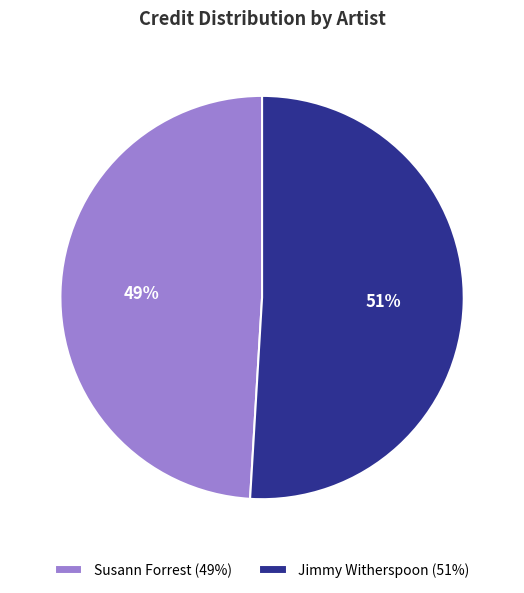

The Susann Forrest slice represents 49% of the pie. True or false?

True